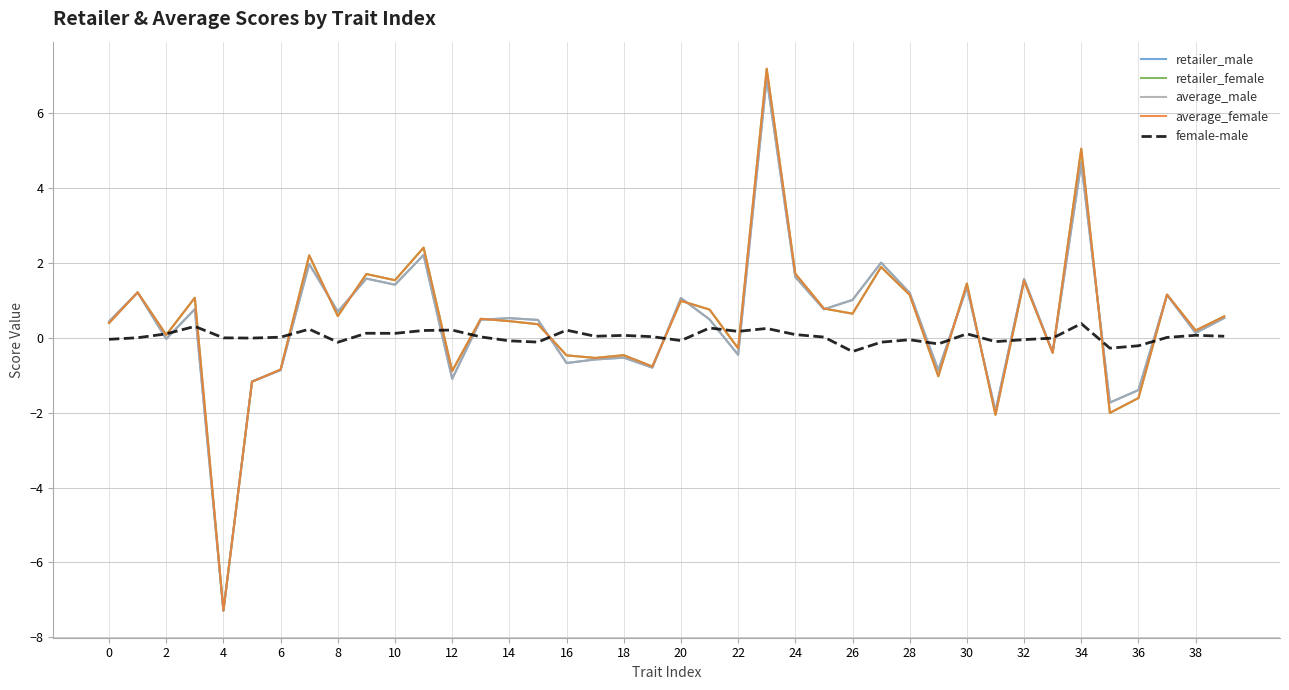

What is the greatest value displayed?

7.2